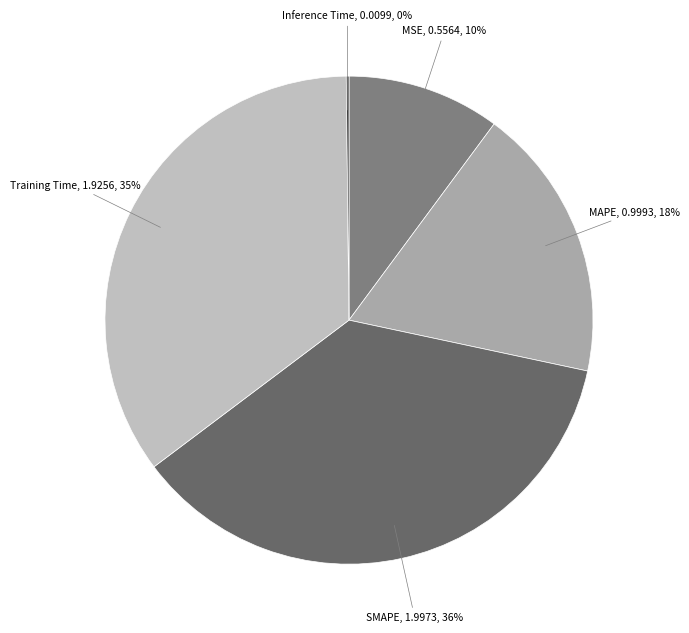

Combined, do SMAPE and Training Time account for over 50%?

Yes